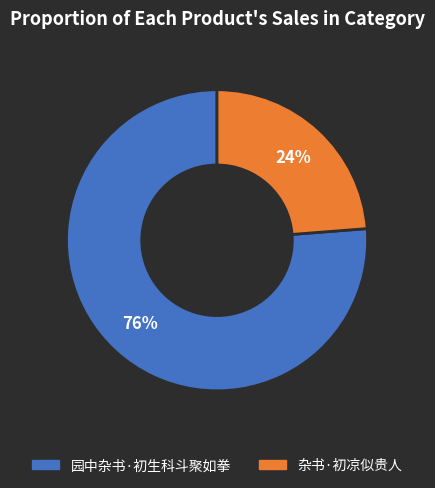

Do 园中杂书·初生科斗聚如拳 and 杂书·初凉似贵人 together represent more than half of the pie?

Yes